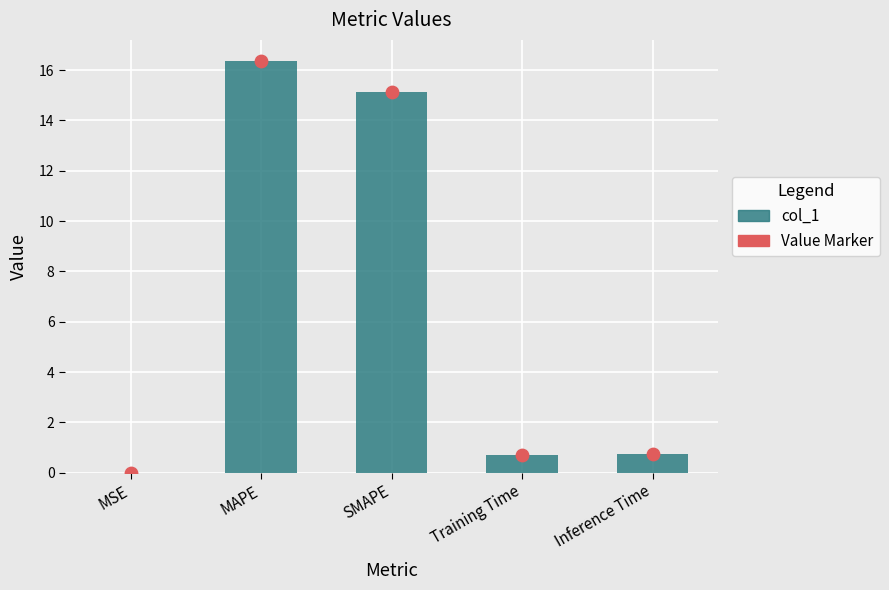

Between Inference Time and MSE, which is larger?

Inference Time